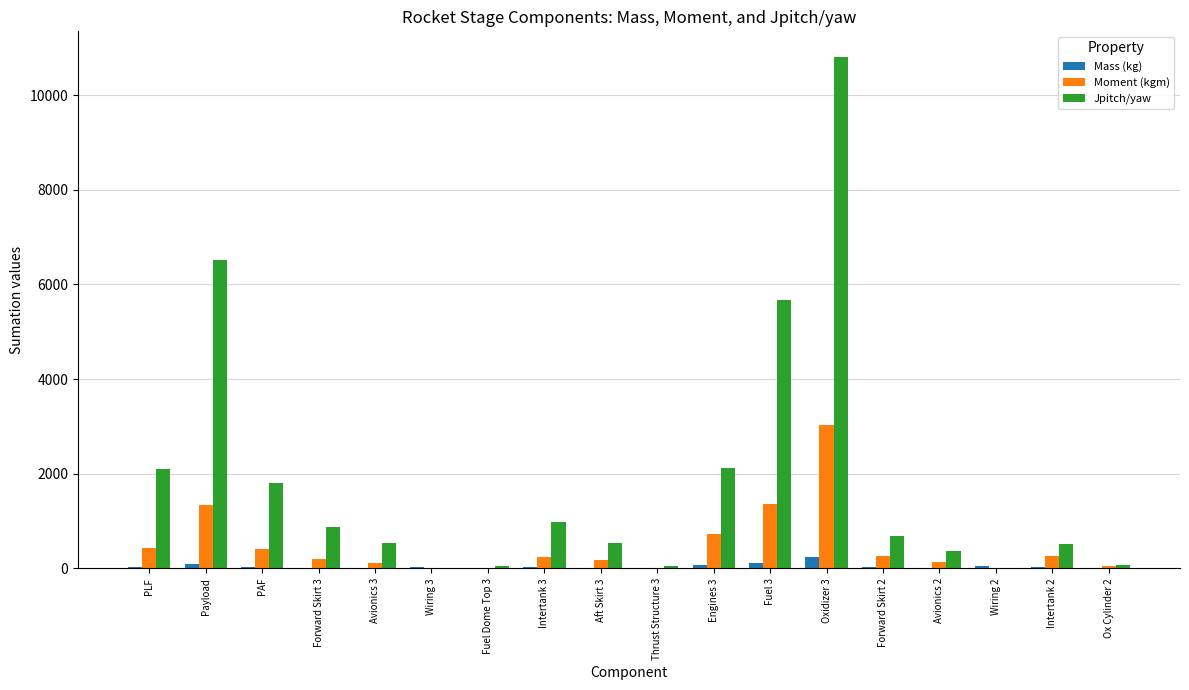

Is the value of Jpitch/yaw at Intertank 3 greater than the value of Mass (kg) at Avionics 3?

Yes